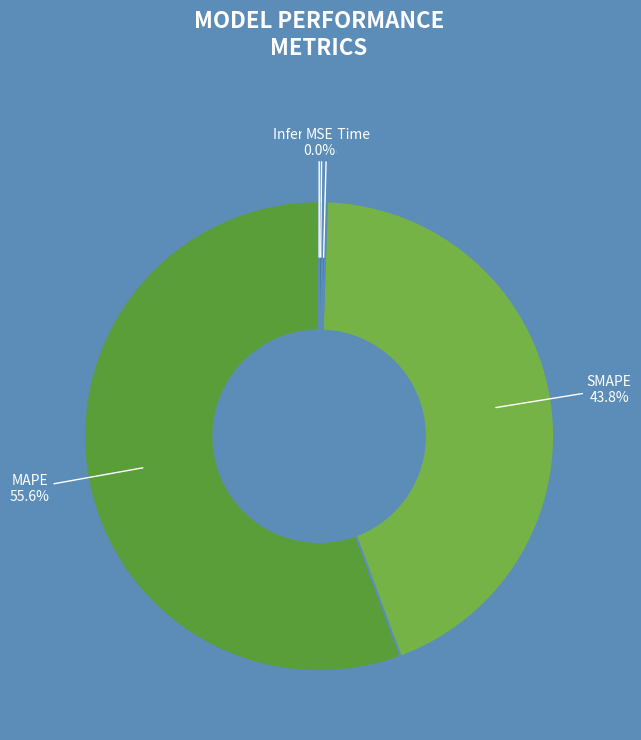

Which slice is the largest?

MAPE